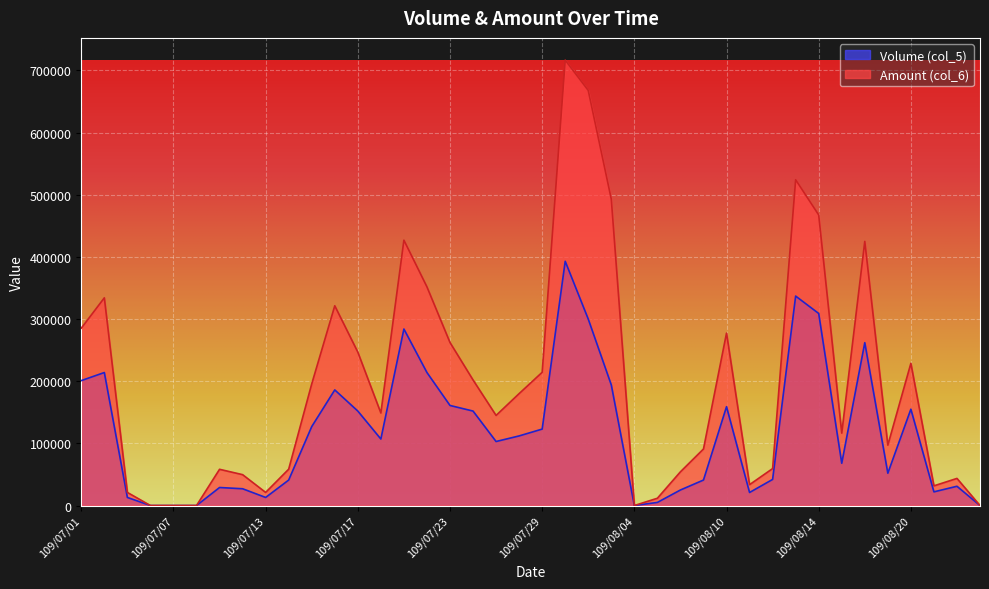

What position from the left is 109/07/28?

20